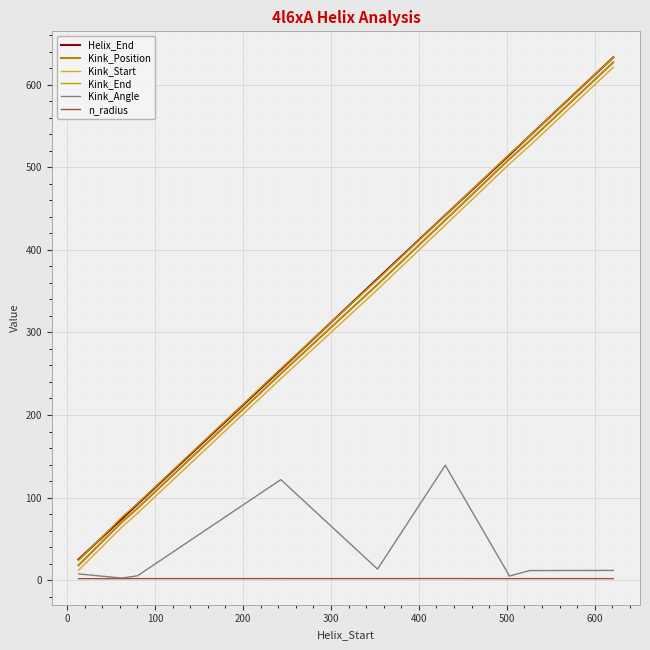

At how many categories does at least one series exceed 585?

1